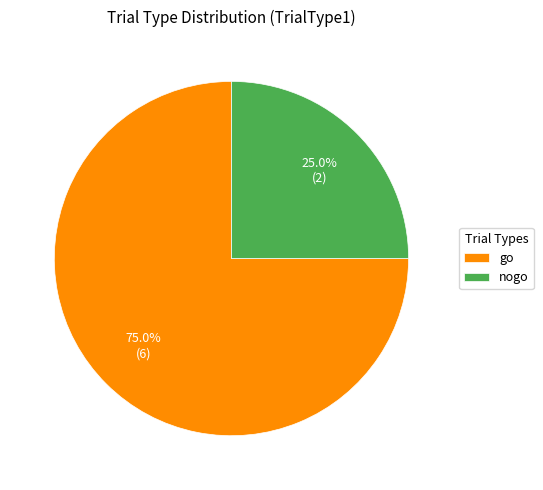

To the nearest percent, what is the combined percentage of go and nogo?

100%